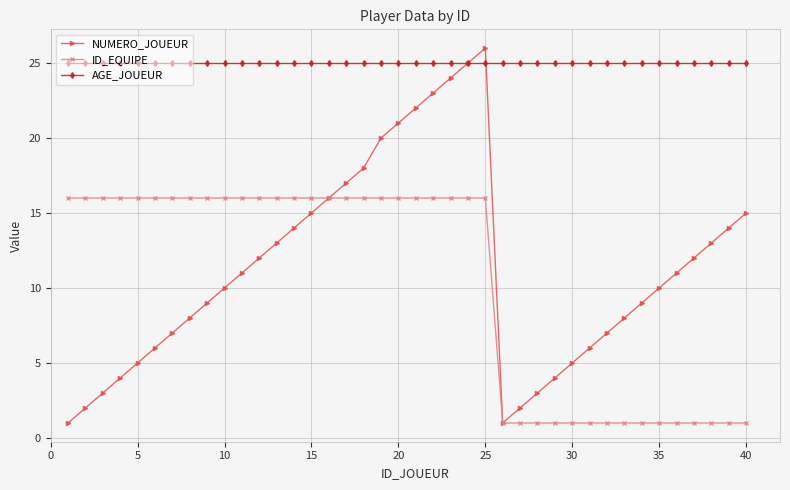

Reading left to right, list all the values displayed in this chart.

NUMERO_JOUEUR: 1	2	3	4	5	6	7	8	9	10	11	12	13	14	15	16	17	18	20	21	22	23	24	25	26	1	2	3	4	5	6	7	8	9	10	11	12	13	14	15
ID_EQUIPE: 16	16	16	16	16	16	16	16	16	16	16	16	16	16	16	16	16	16	16	16	16	16	16	16	16	1	1	1	1	1	1	1	1	1	1	1	1	1	1	1
AGE_JOUEUR: 25	25	25	25	25	25	25	25	25	25	25	25	25	25	25	25	25	25	25	25	25	25	25	25	25	25	25	25	25	25	25	25	25	25	25	25	25	25	25	25